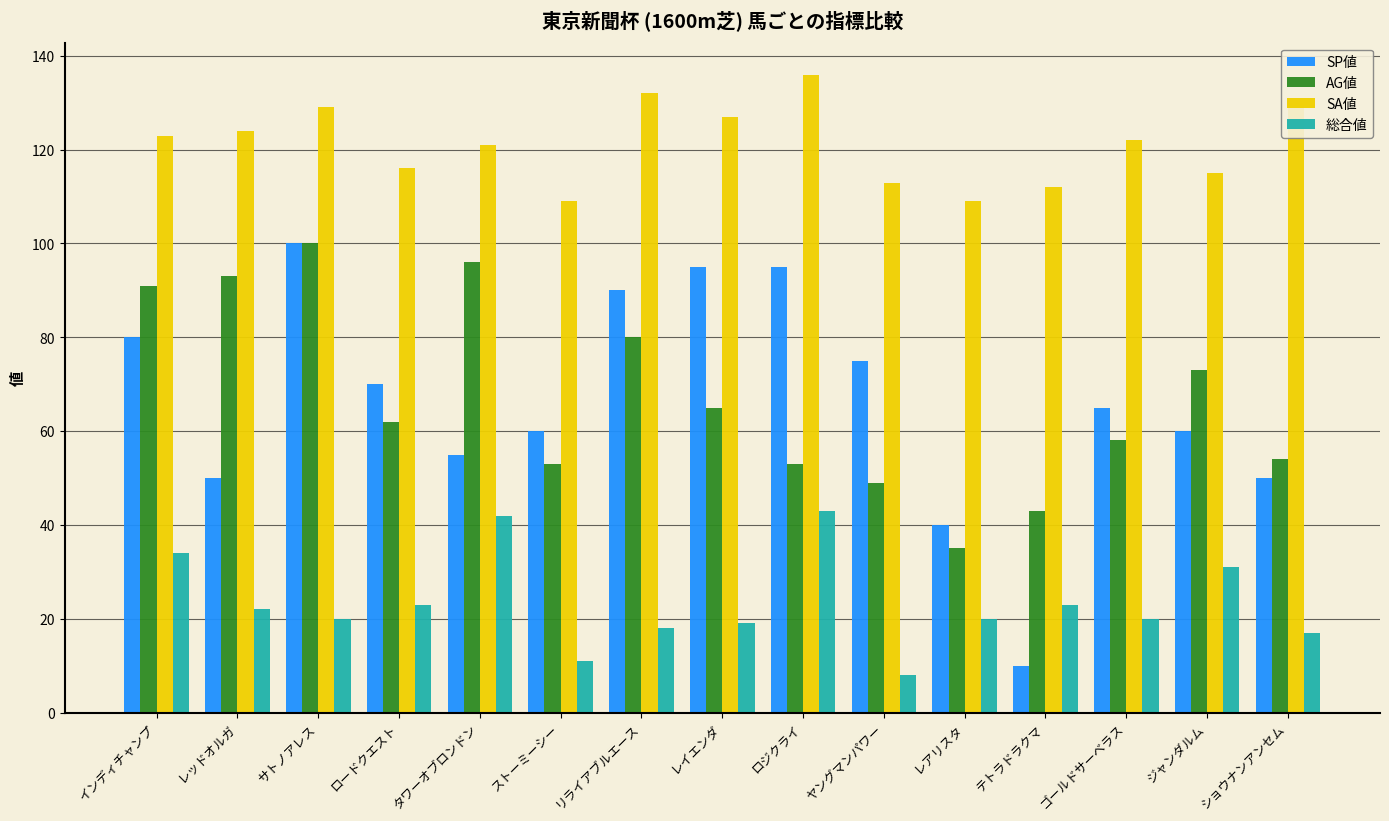

Which category has the highest value across all series?

ロジクライ